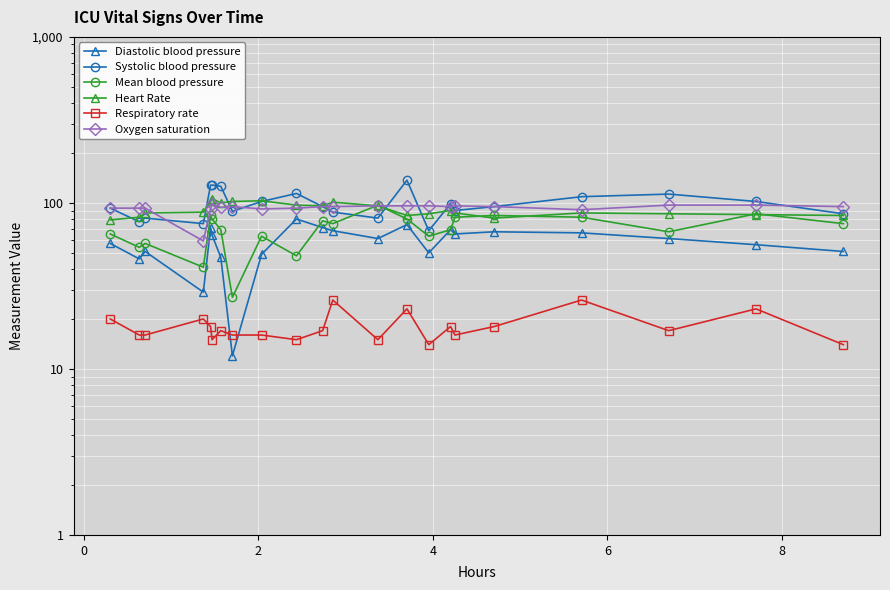

Count the number of data series in this chart.

6